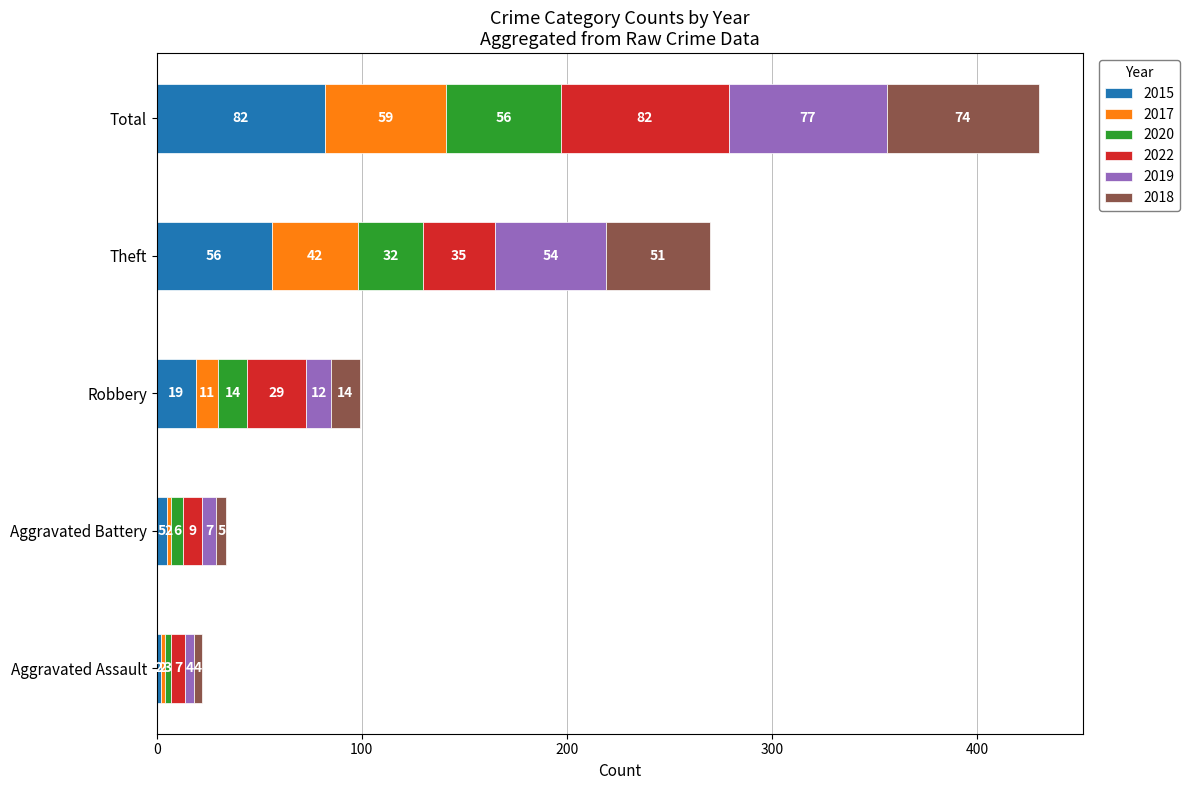

What is the total value across all series at Theft?

270